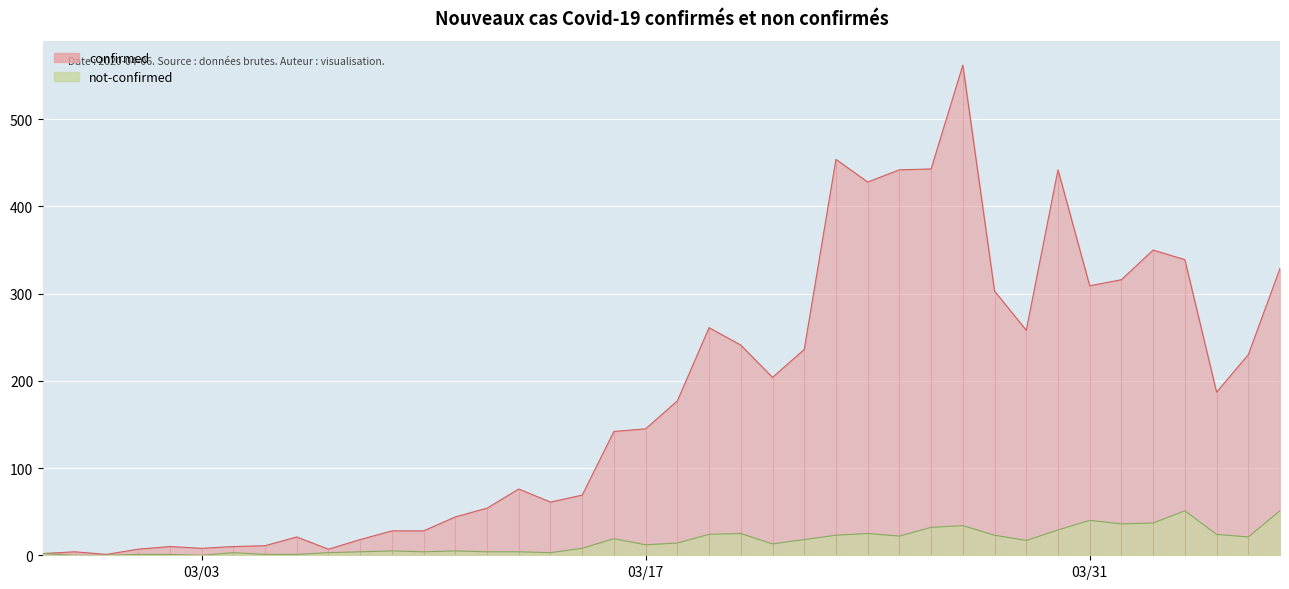

What is the maximum value for not-confirmed?

51